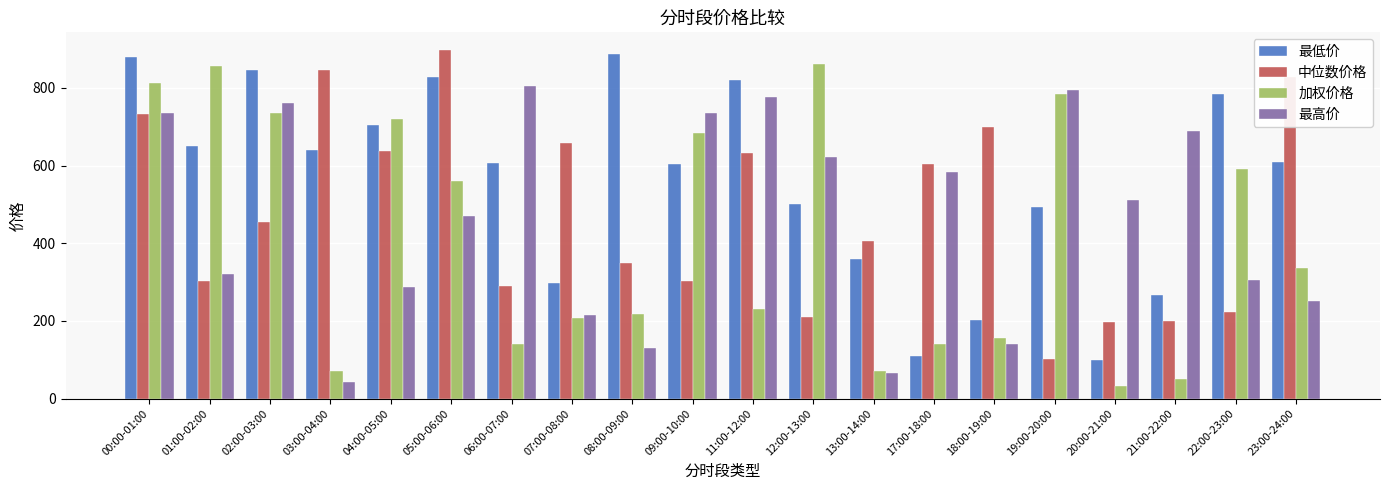

Which label corresponds to the smallest value in the chart?

20:00-21:00